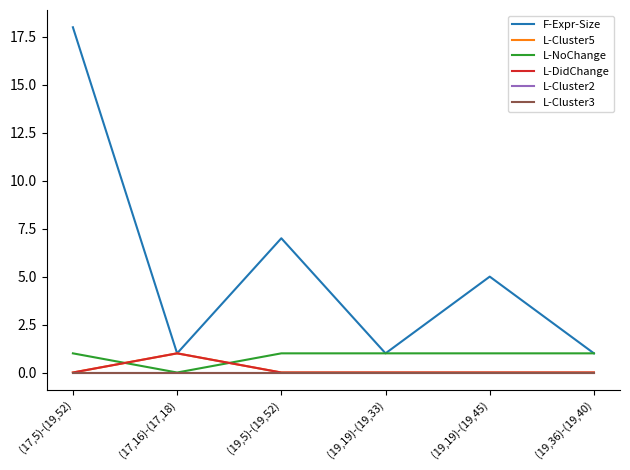

At which category is the sum across all series the highest?

(17,5)-(19,52)